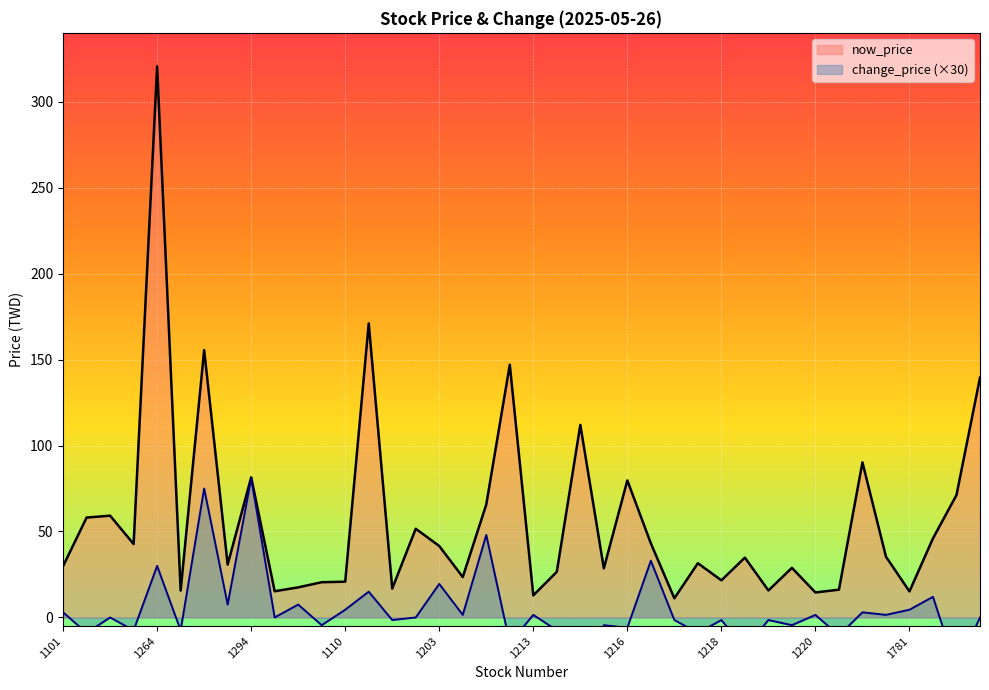

How many data points in now_price are above 34?

20